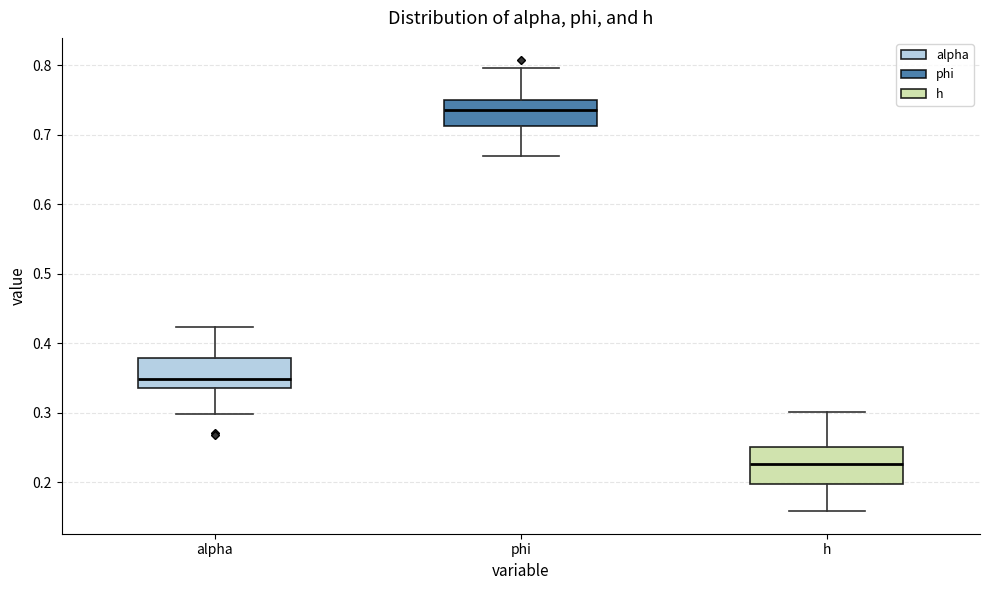

Where is the lower edge of the box for alpha on the y-axis? The values are not printed on the chart, so give them approximately, as read against the axis.

0.34